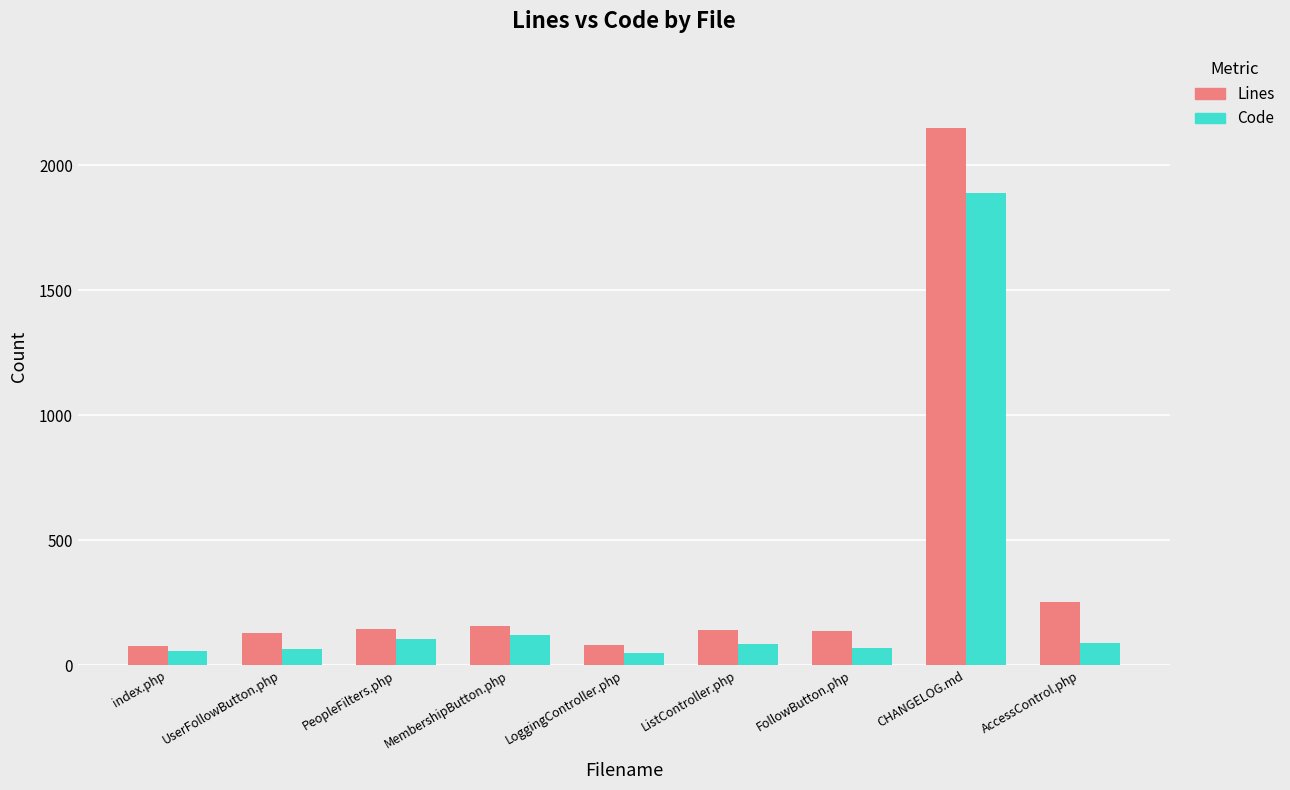

Rank the series by their maximum value, from highest to lowest.

Lines, Code